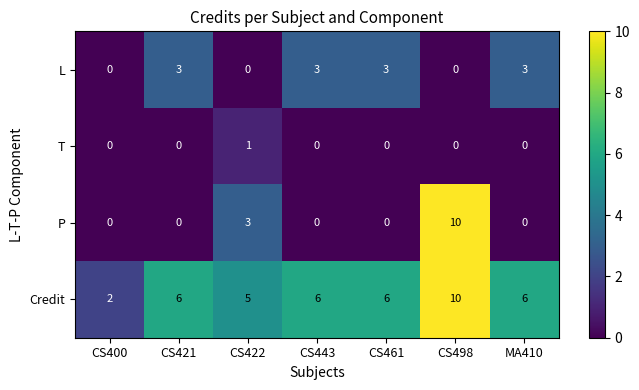

What is the greatest value displayed?

10